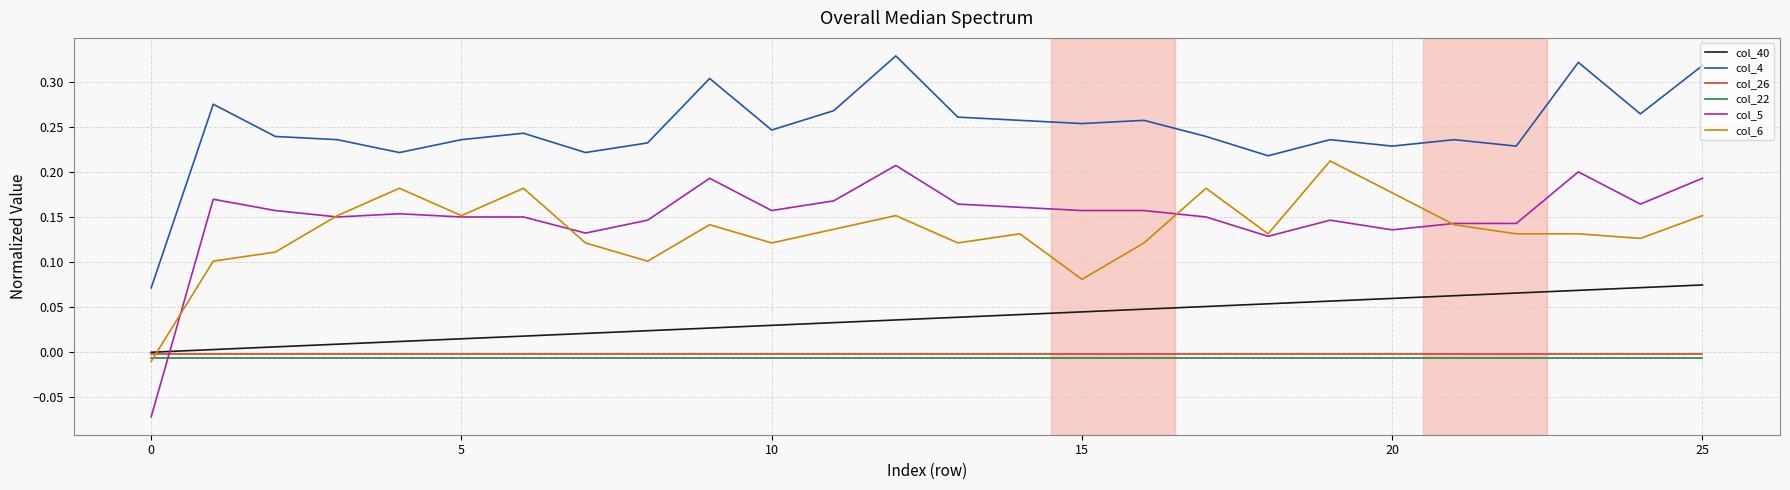

True or false: col_40 and col_5 intersect in this chart.

True